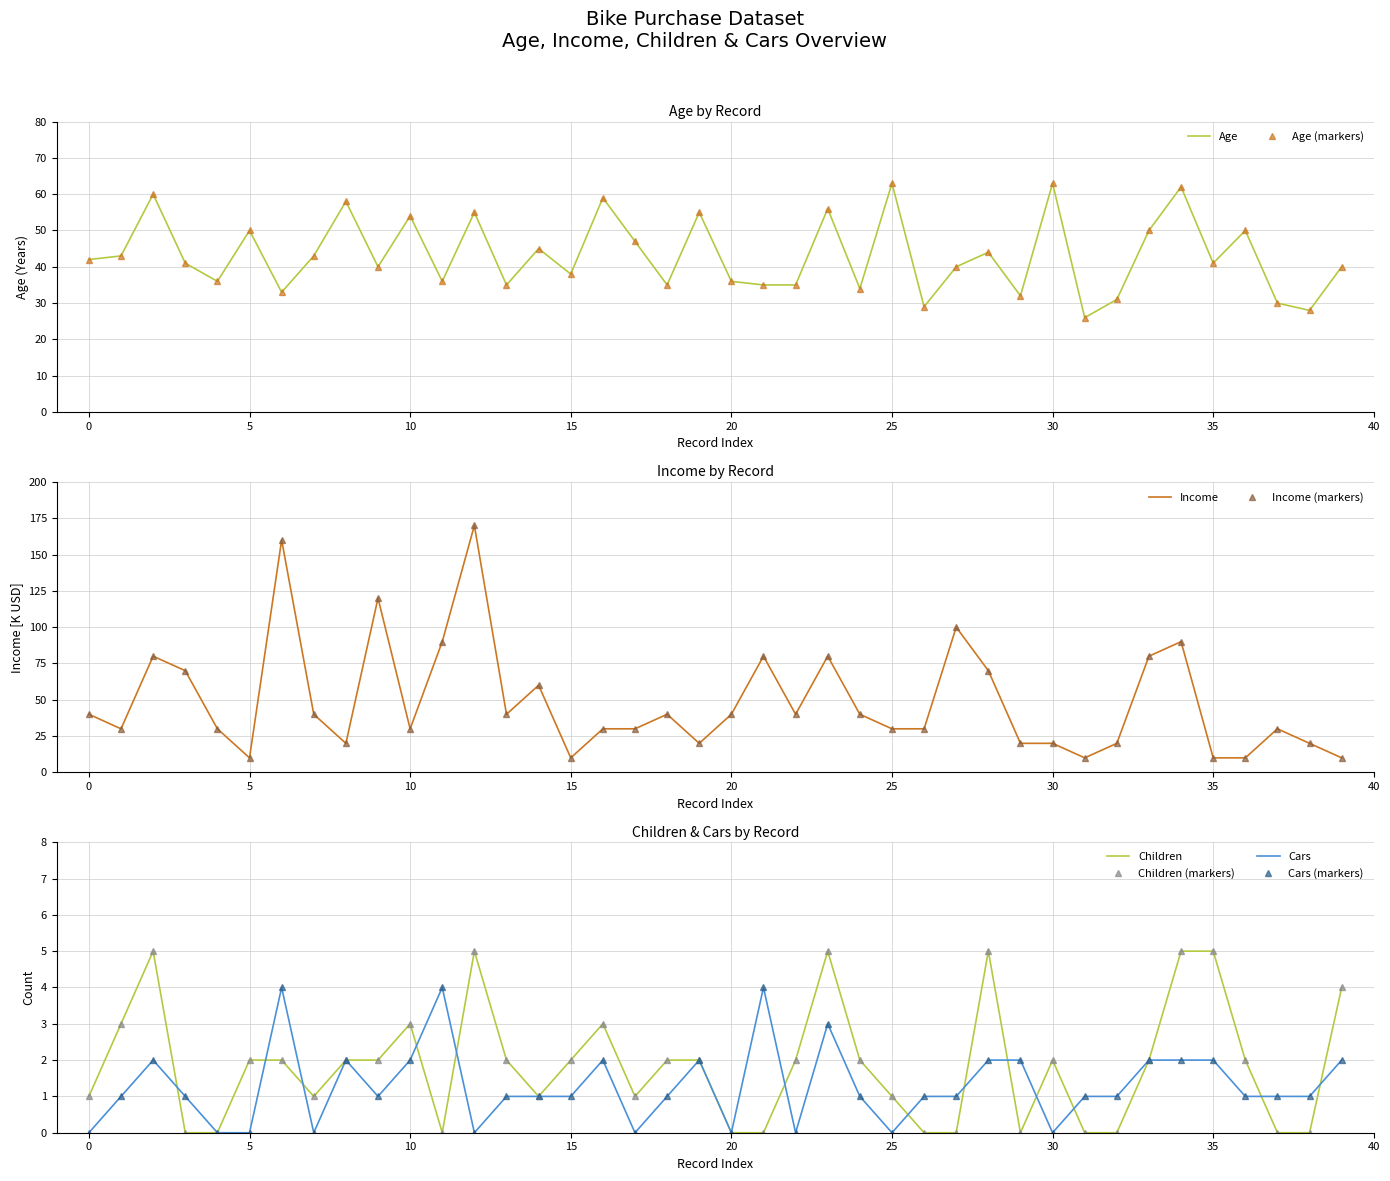

Which series has the largest range (max minus min)?

Income